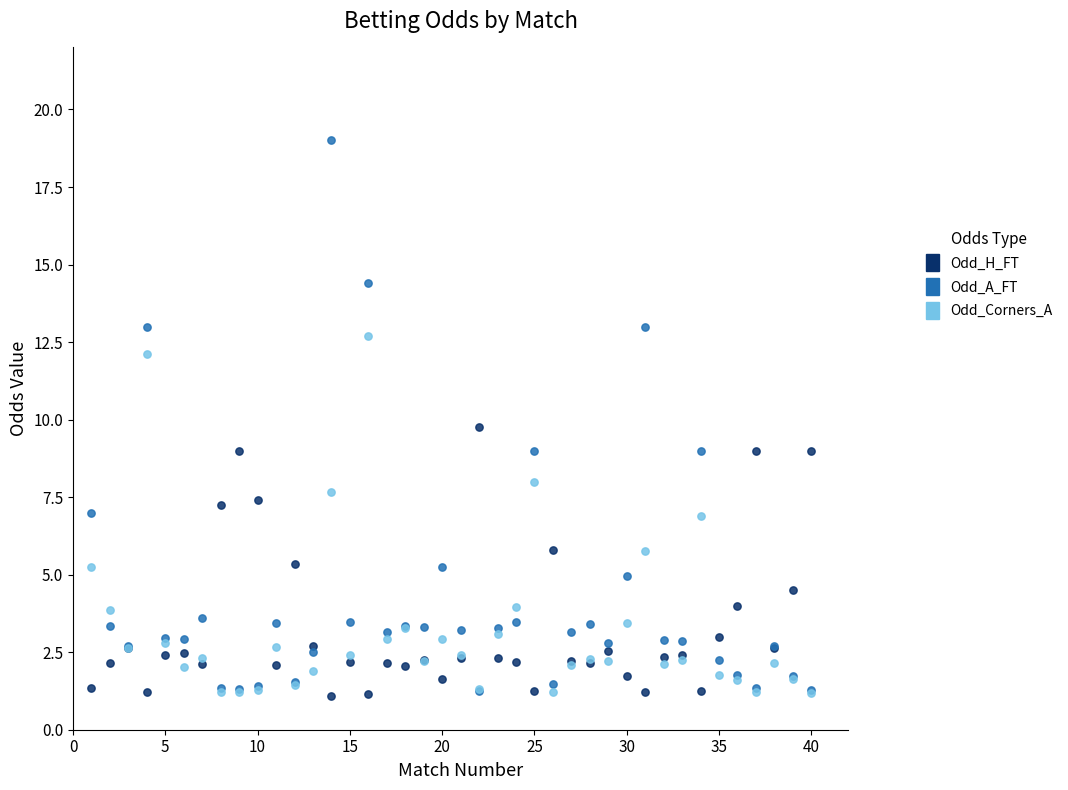

What are all the series names shown in the legend?

Odd_H_FT, Odd_A_FT, Odd_Corners_A